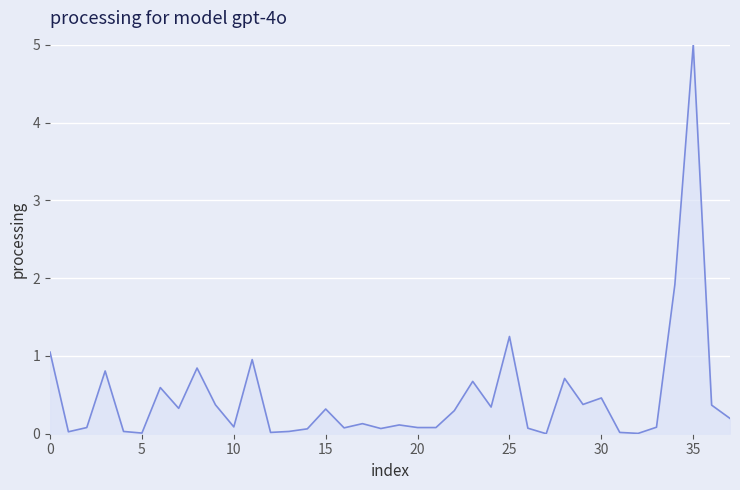

What is the greatest value displayed?

5.0